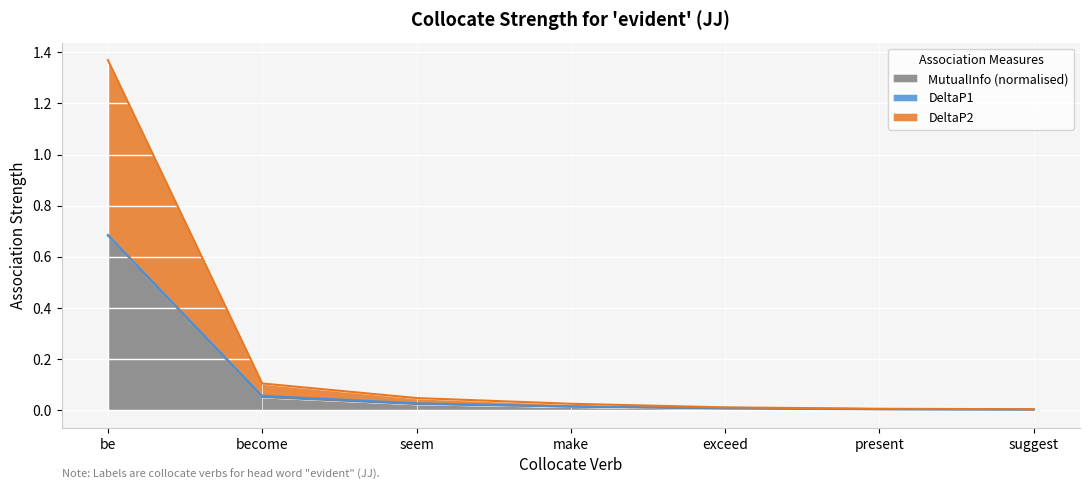

True or false: DeltaP2 has more than 0 interior local peaks.

False